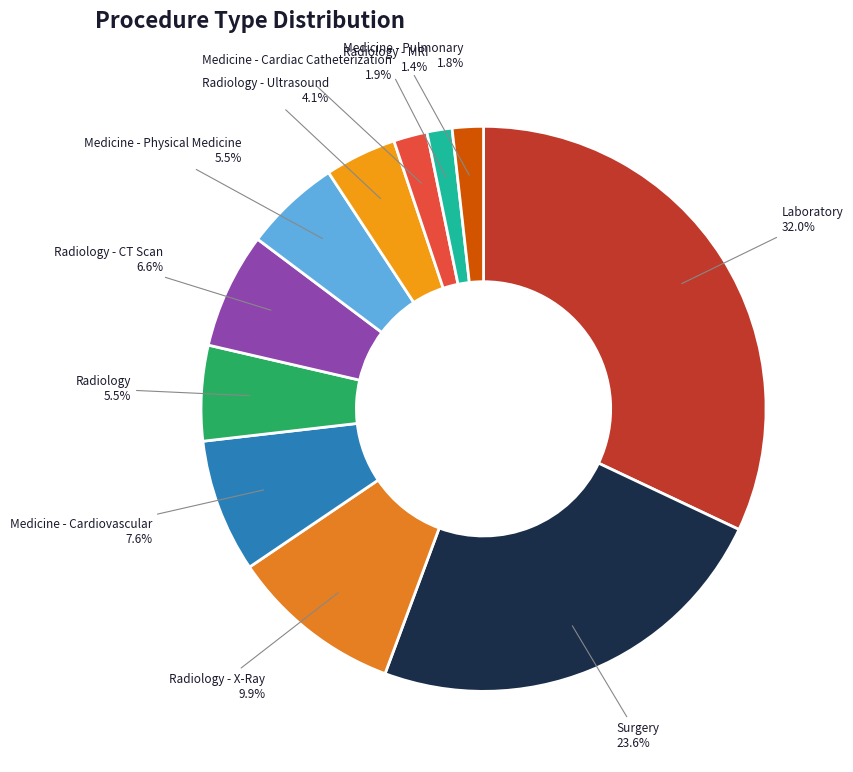

To the nearest percent, what is the difference between the largest and smallest slice percentages?

31%